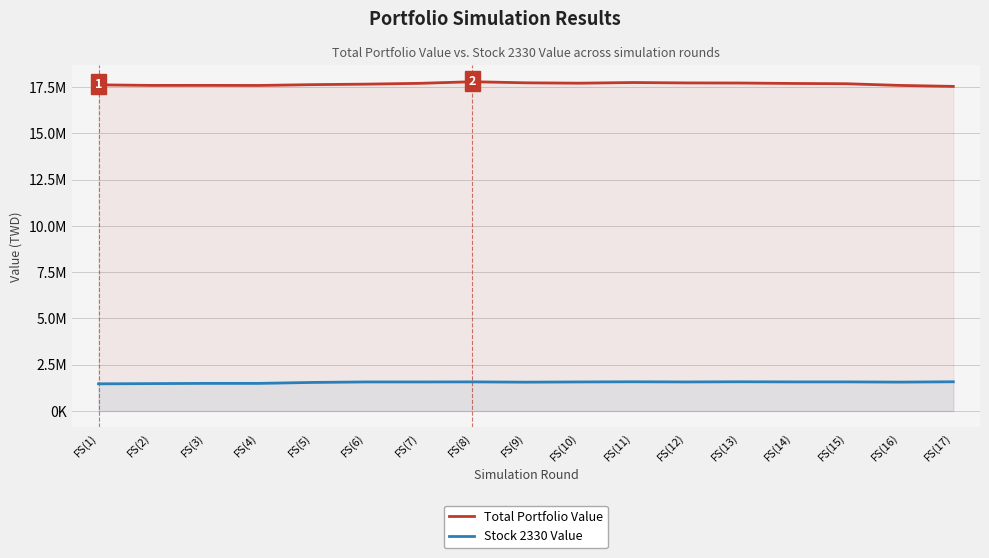

What is the difference between the maximum and minimum values in the Total Portfolio Value series?

252200.0